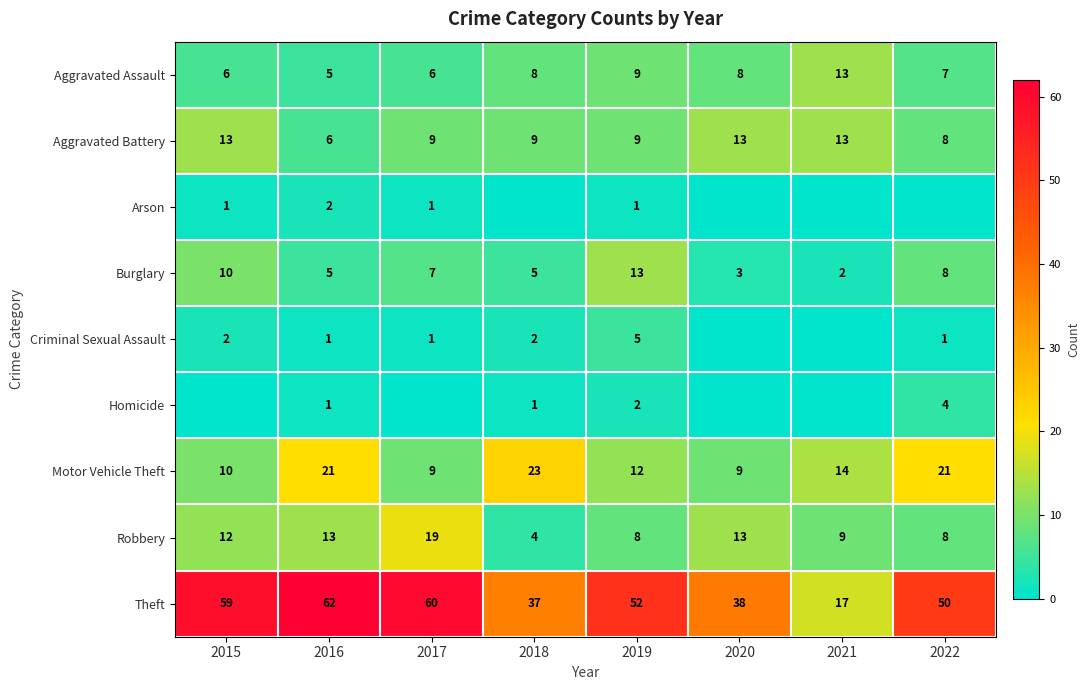

Which category has the highest value in the Theft series?

2016